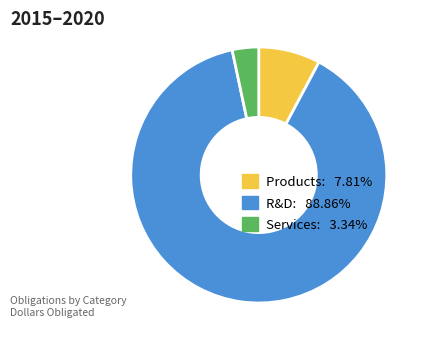

Is there any slice that represents more than half of the pie?

Yes